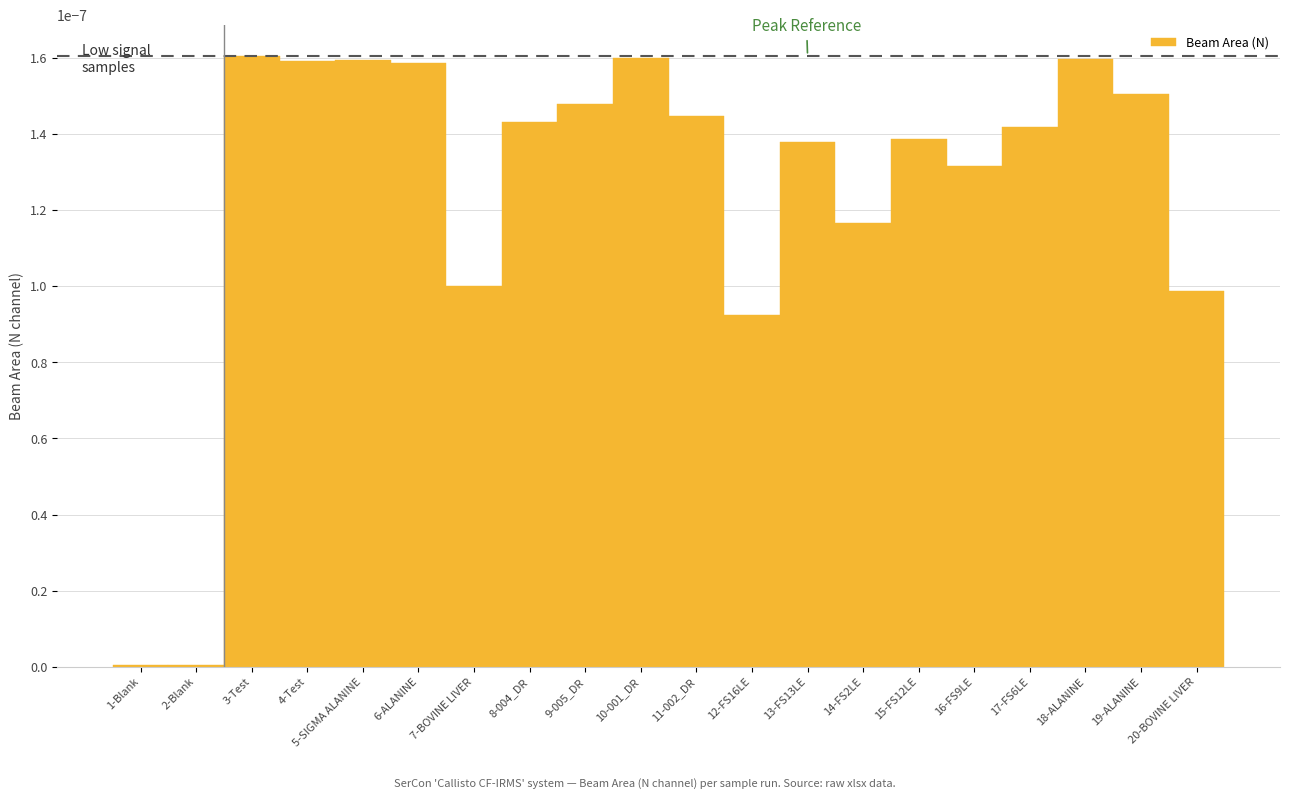

Are the bars horizontal?

No